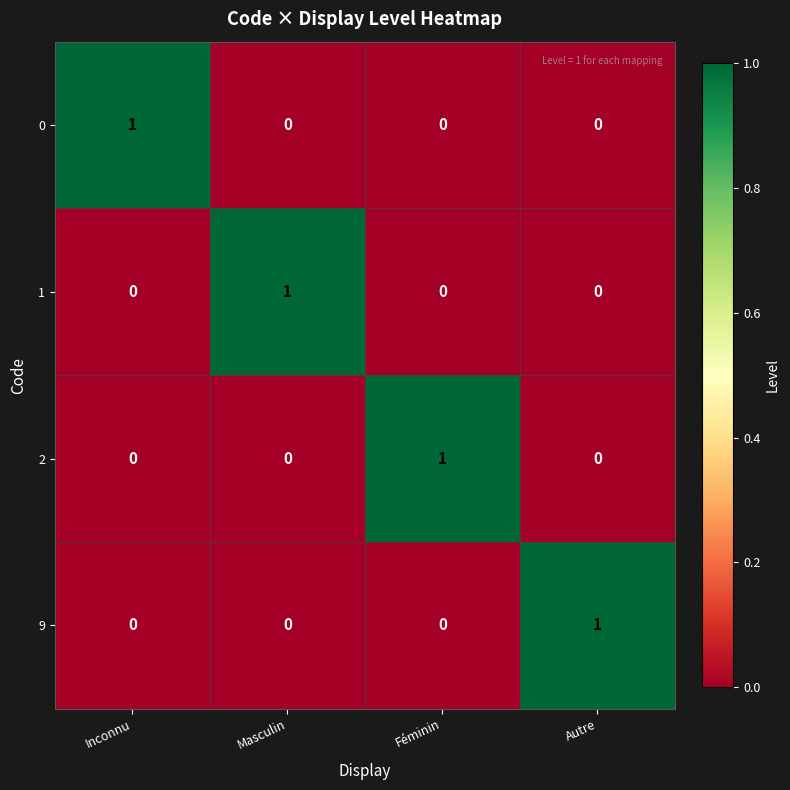

At how many categories does at least one series exceed 0?

4